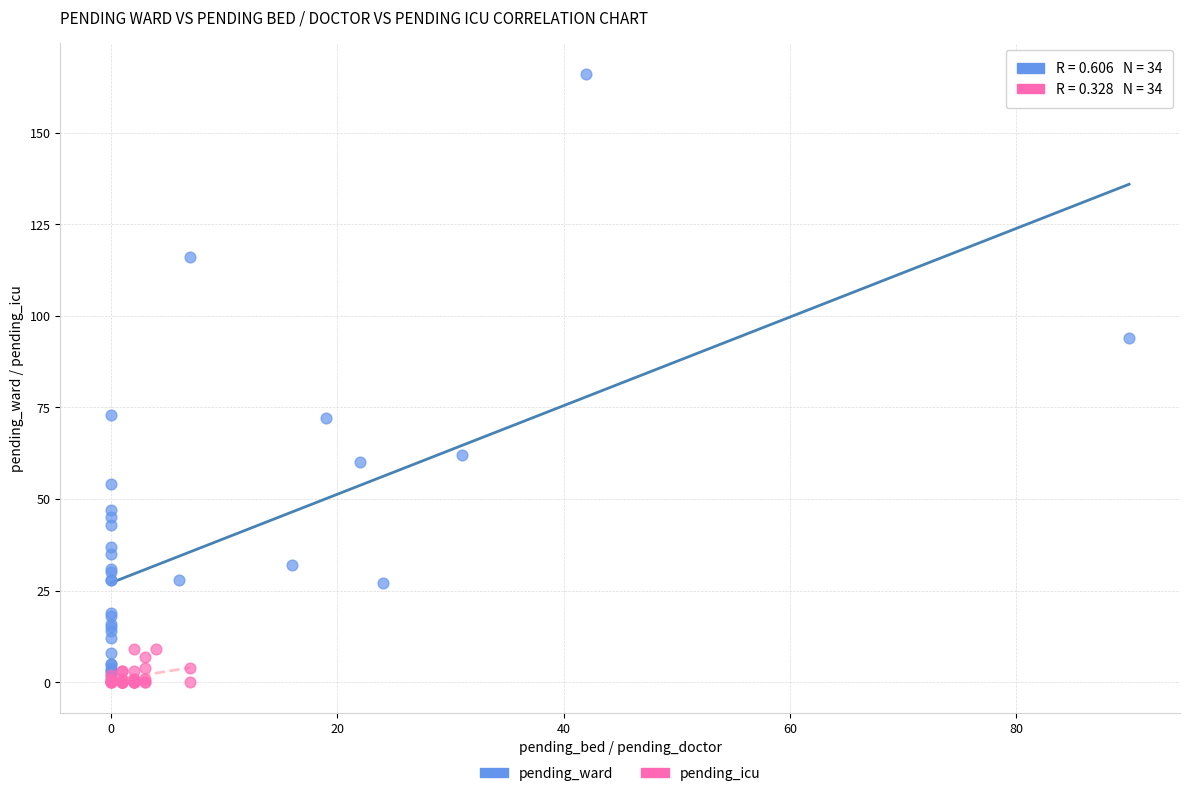

Which series contains the highest Y value?

pending_ward